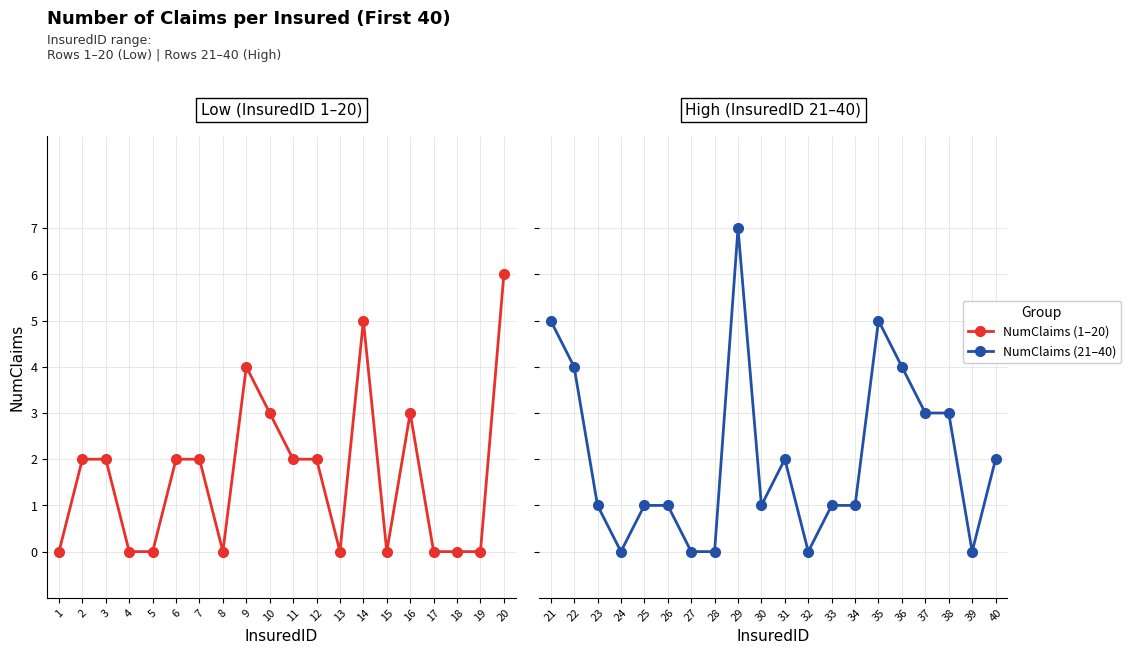

Is it true that NumClaims (1–20) equals 3 at 6?

False